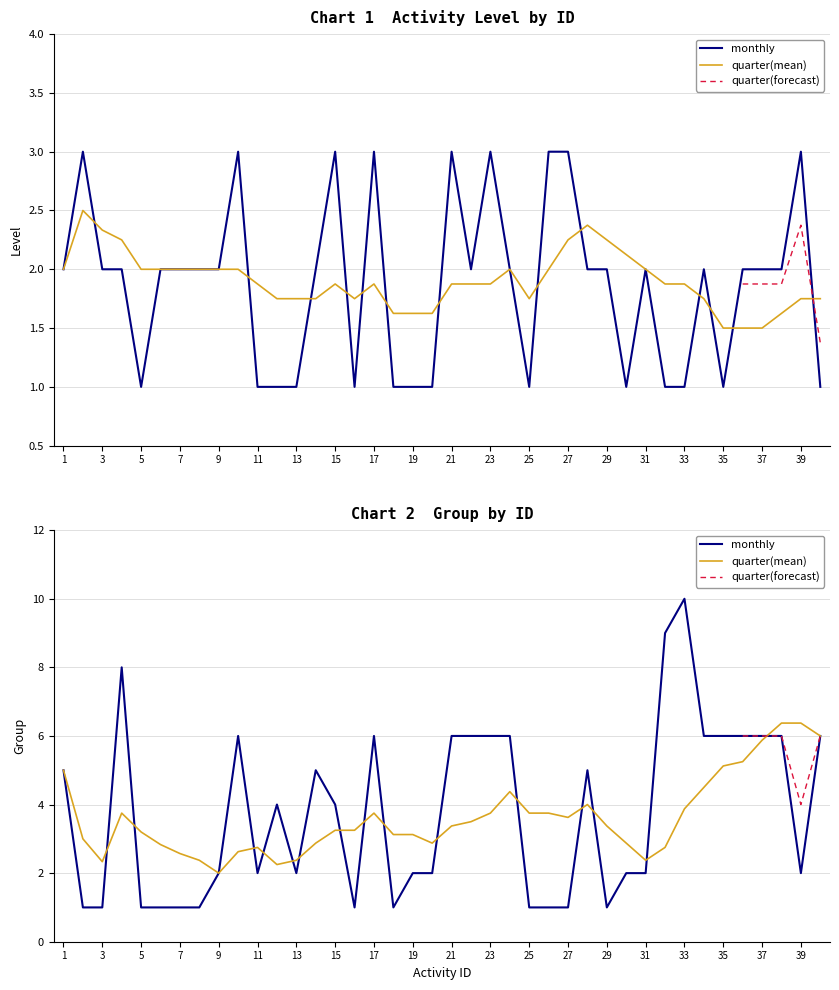

What is the lowest value of the group series?

1